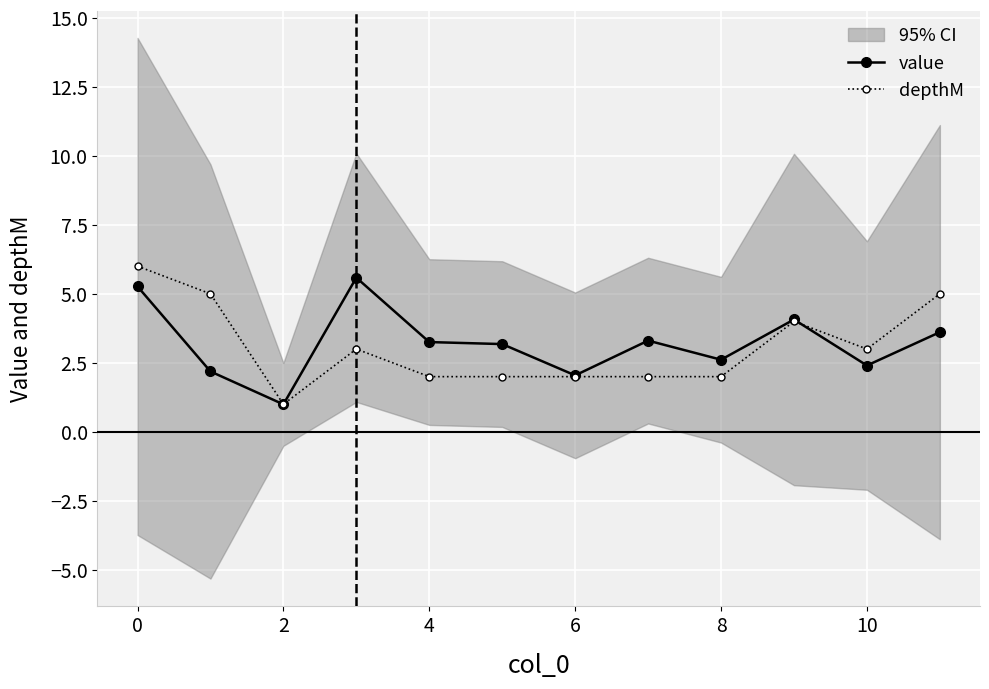

List the series in order of their overall mean, highest first.

value, depthM